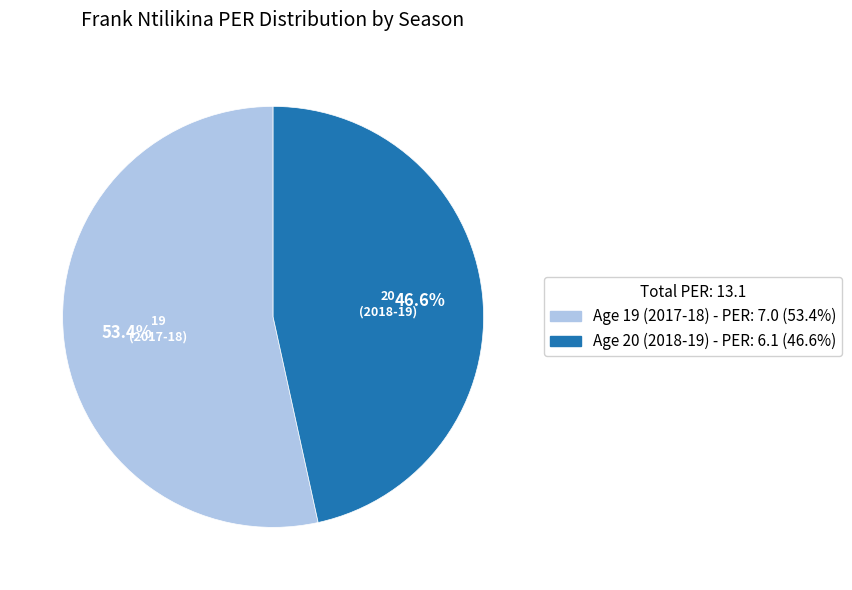

How much of the chart is everything except Age 19 (2017-18)?

46.6%